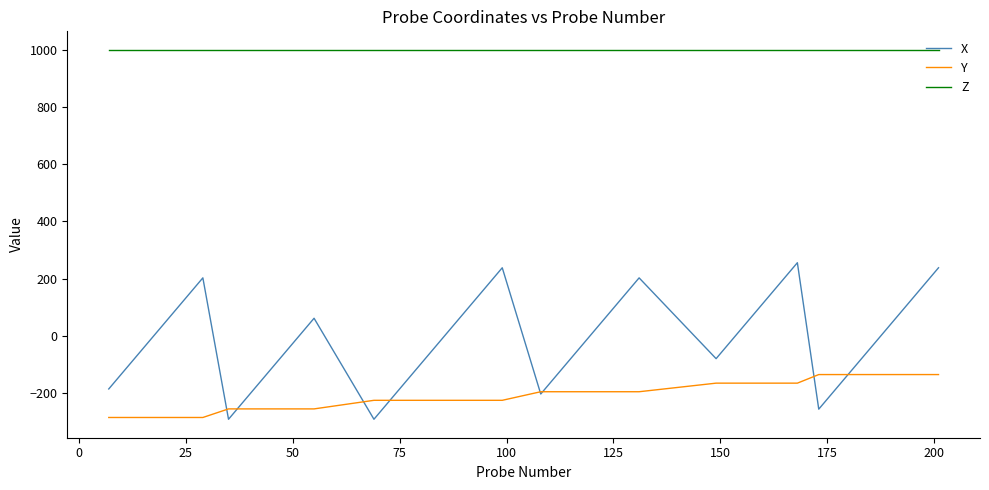

What is the highest value of the Y series?

-135.0